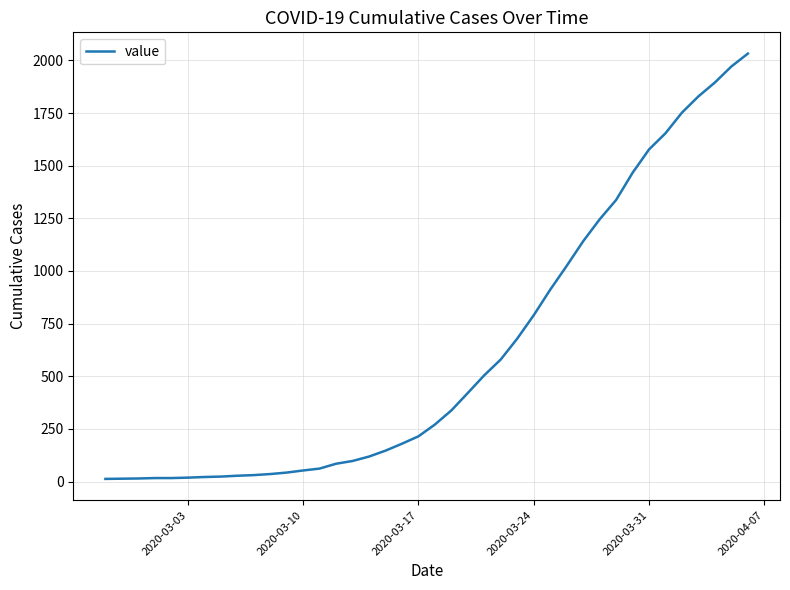

What is the difference between the maximum and minimum values?

2019